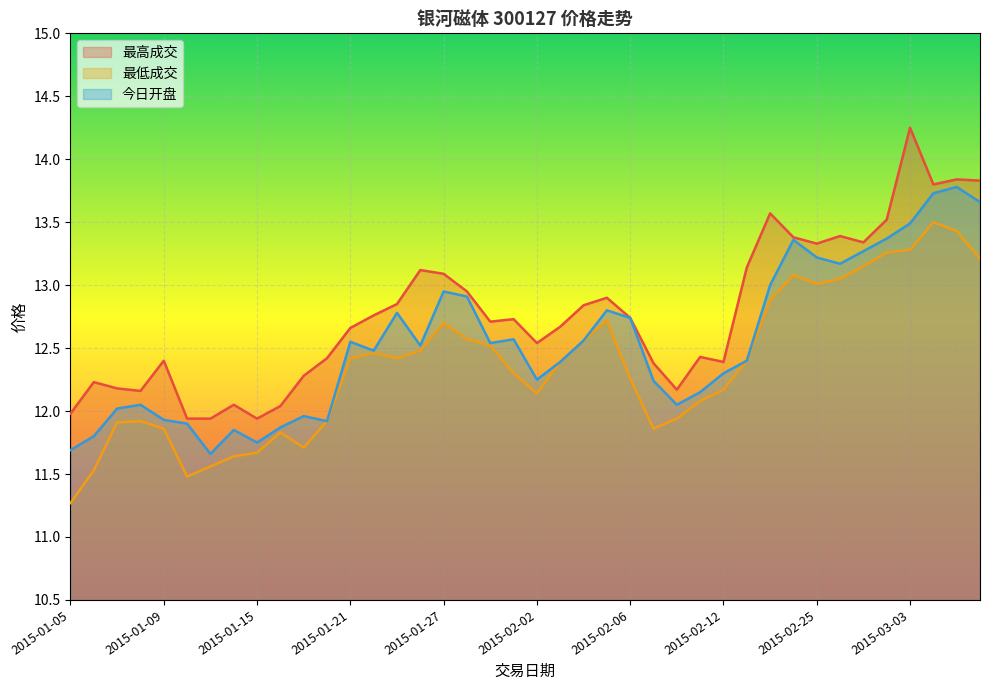

Between 2015-01-29 and 2015-02-27, which series saw the biggest shift?

今日开盘